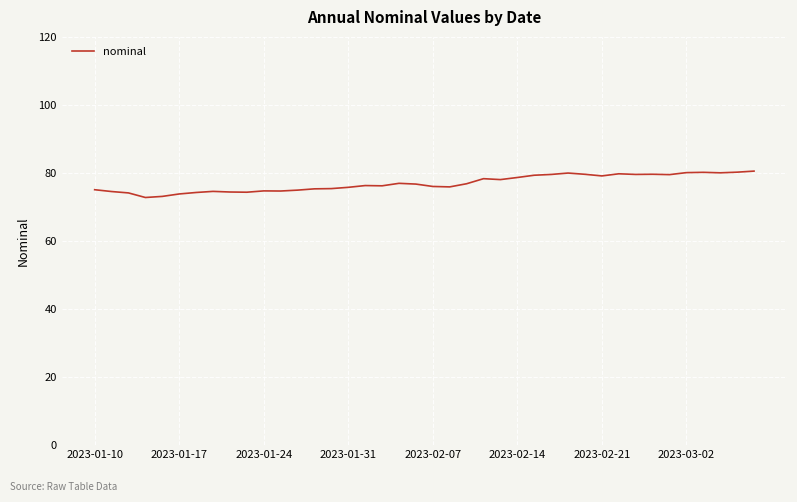

What is the greatest value displayed?

80.5